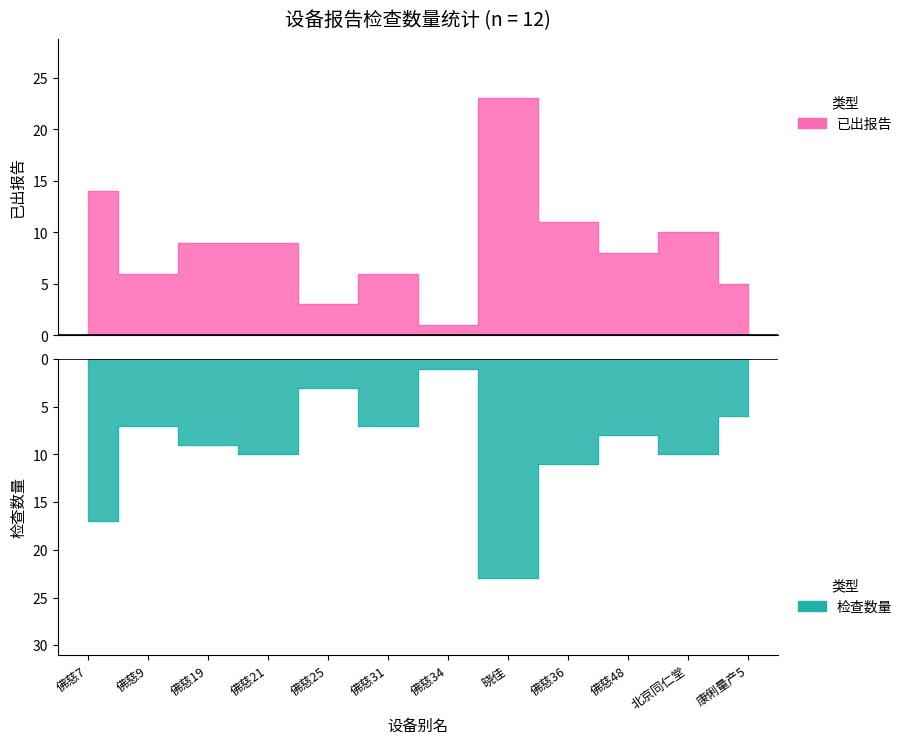

At which category is the sum across all series the highest?

佛慈19